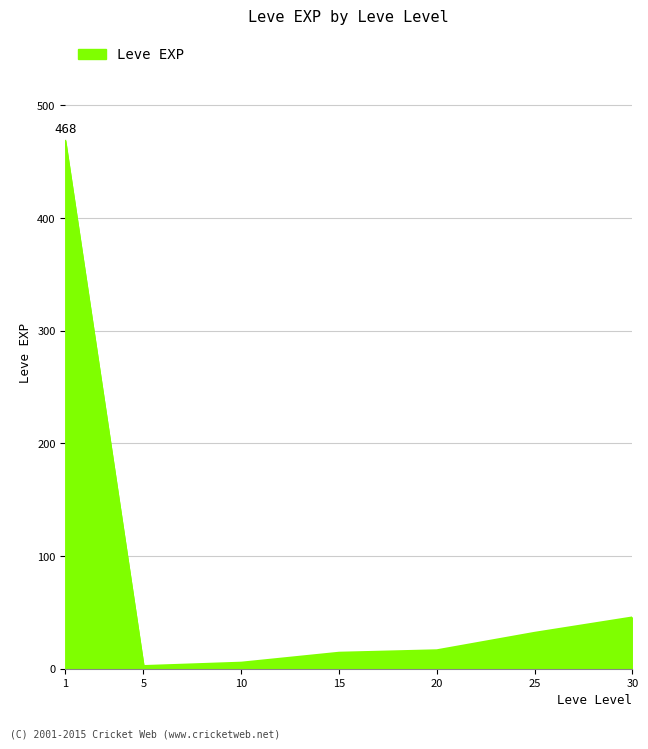

What is the sum of all values?

584.0